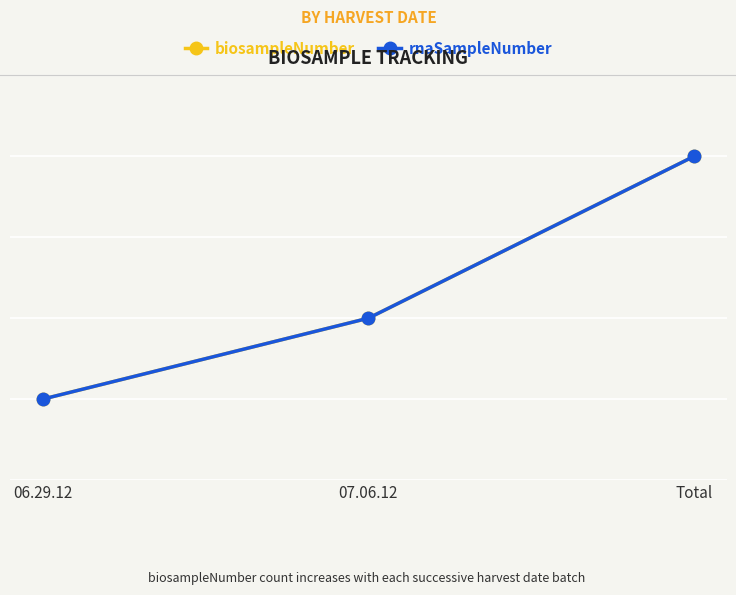

Does the chart display data point markers on the line(s)?

Yes